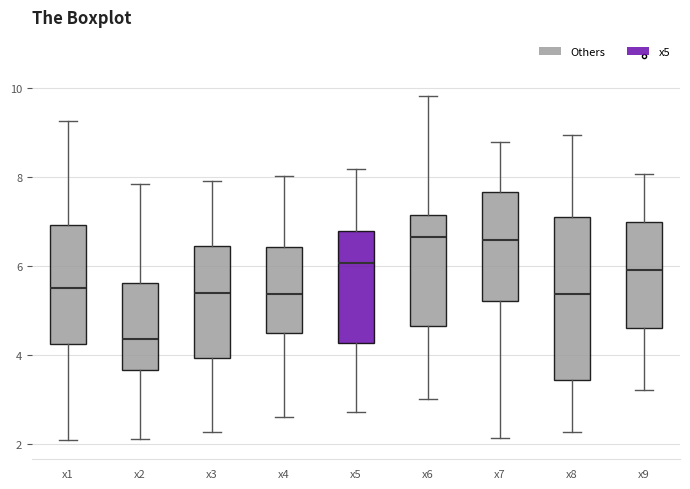

Reading left to right, read every box against the y-axis: the position of its median line, the range the box covers, and the ends of its whiskers. The values are not printed on the chart, so give them approximately, as read against the axis.

x1: median 5.6, box 4.2 to 7.0, whiskers 2.0 to 9.2
x2: median 4.4, box 3.6 to 5.6, whiskers 2.0 to 7.8
x3: median 5.4, box 4.0 to 6.4, whiskers 2.2 to 8.0
x4: median 5.4, box 4.4 to 6.4, whiskers 2.6 to 8.0
x5: median 6.0, box 4.2 to 6.8, whiskers 2.8 to 8.2
x6: median 6.6, box 4.6 to 7.2, whiskers 3.0 to 9.8
x7: median 6.6, box 5.2 to 7.6, whiskers 2.2 to 8.8
x8: median 5.4, box 3.4 to 7.0, whiskers 2.2 to 9.0
x9: median 6.0, box 4.6 to 7.0, whiskers 3.2 to 8.0